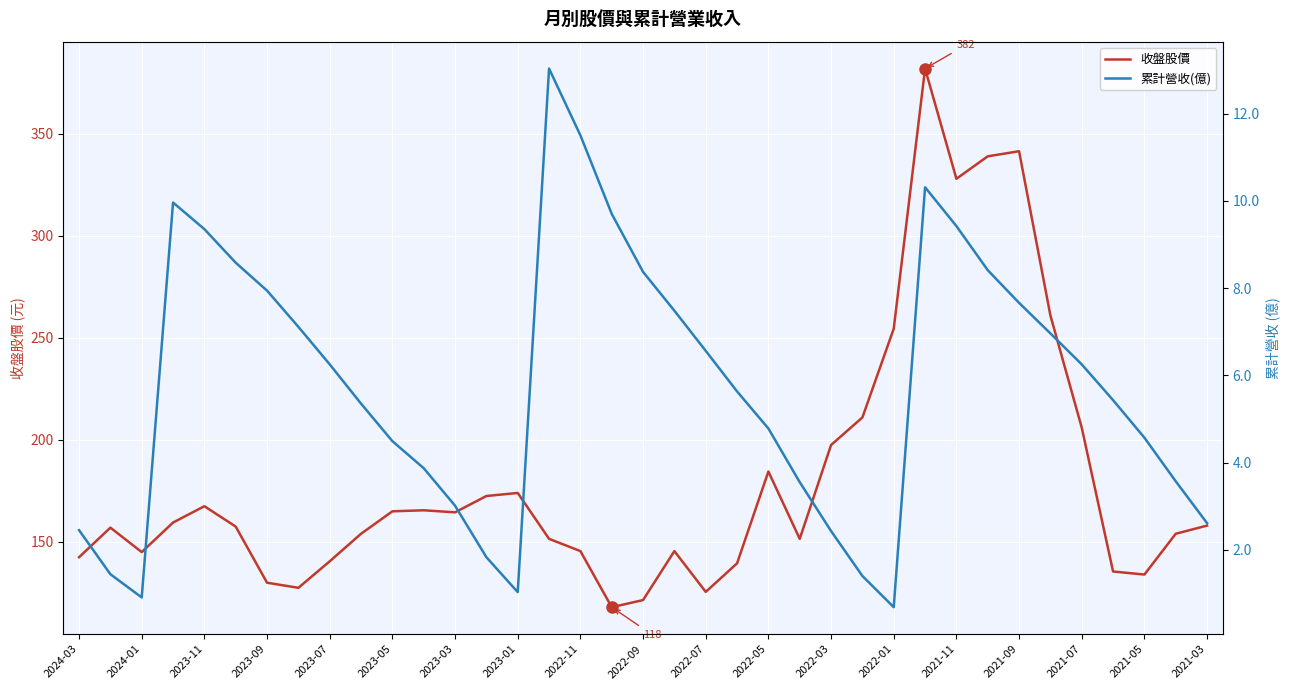

Is it true that 收盤股價 equals 50.5 at 2023-09?

False